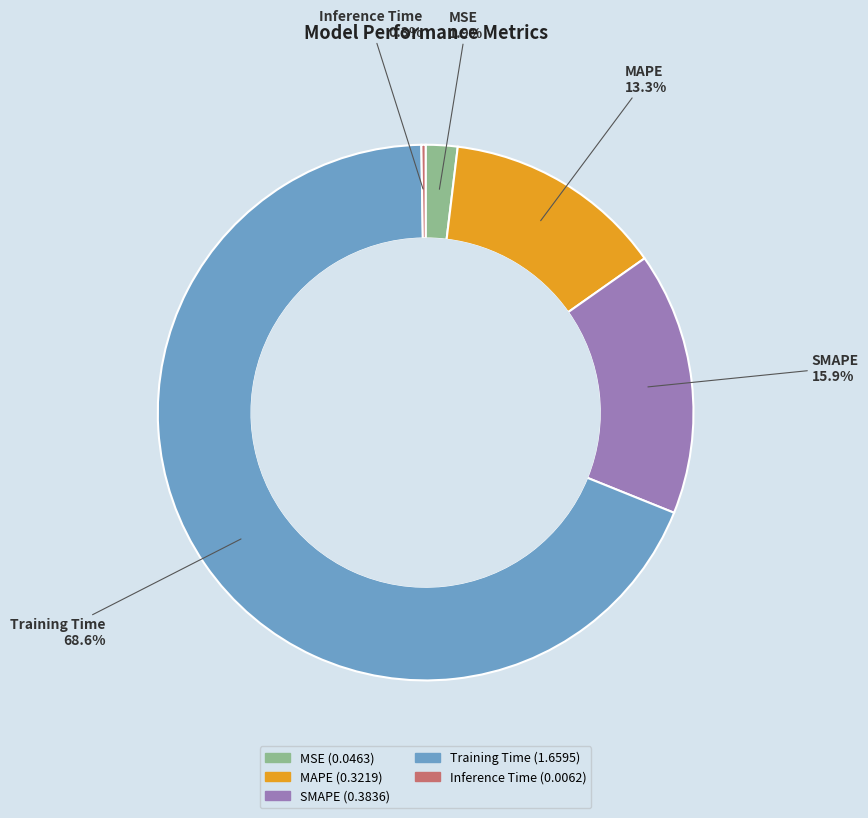

Which slice is the largest?

Training Time